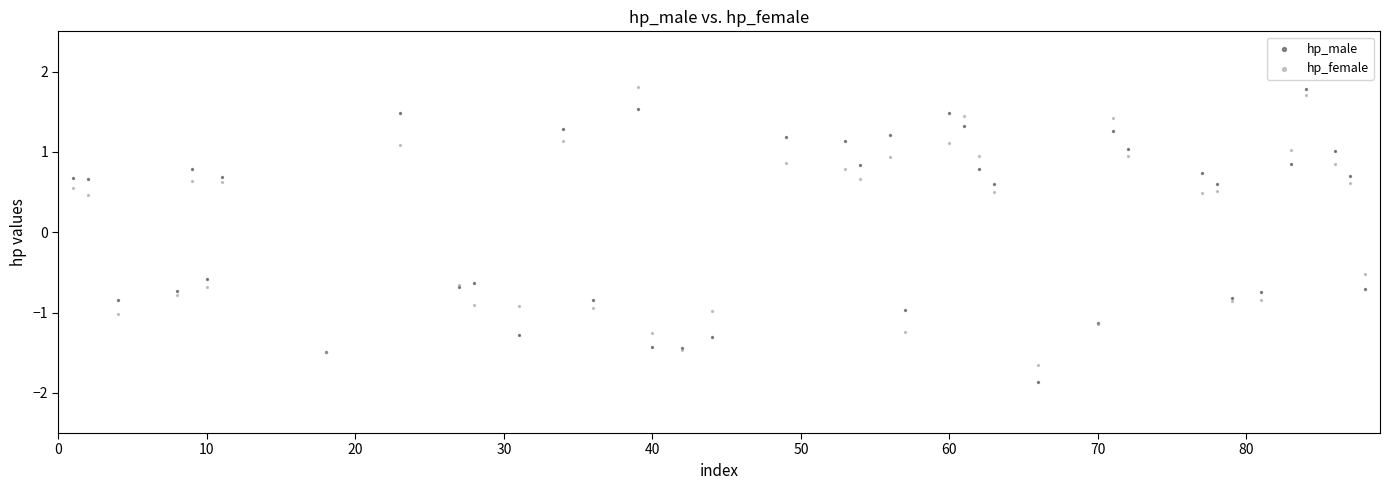

What is the X range (max minus min) for the scatter plot?

87.0